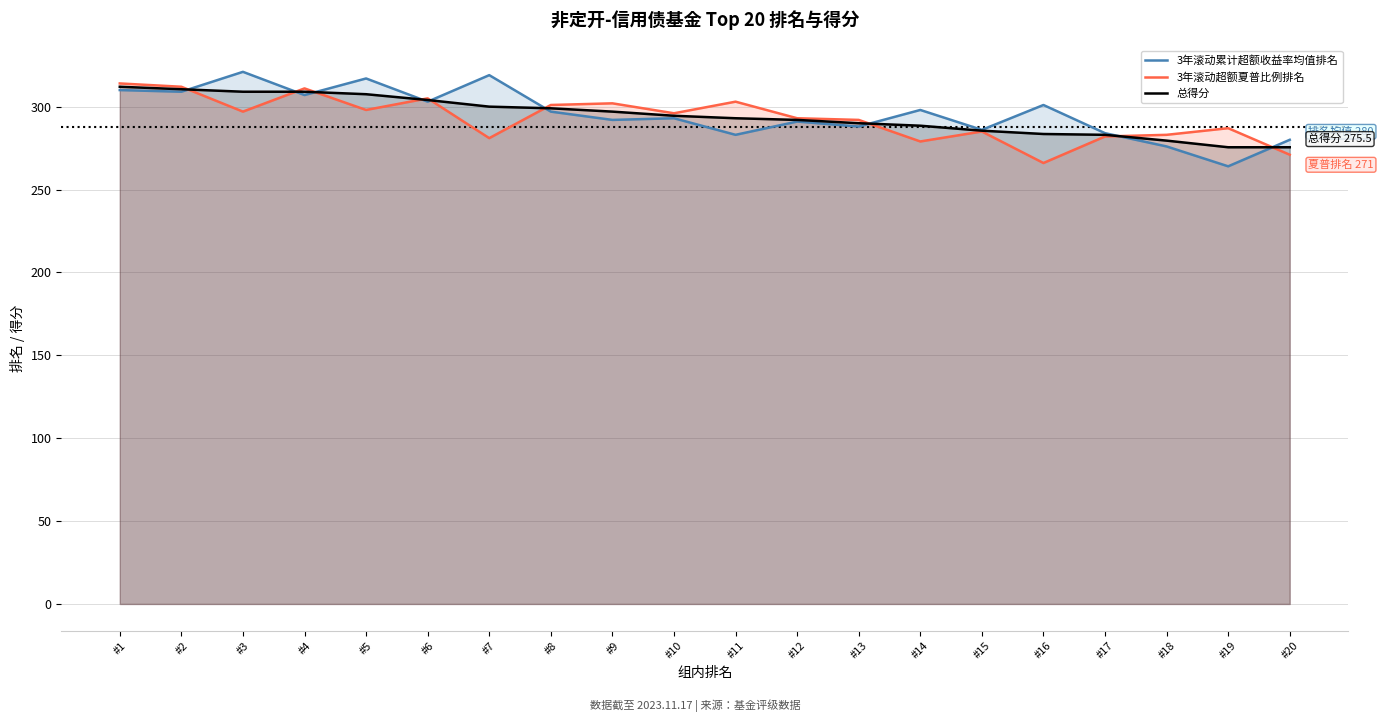

True or false: 3年滚动累计超额收益率均值排名 has a value of 557.5 at #1.

False